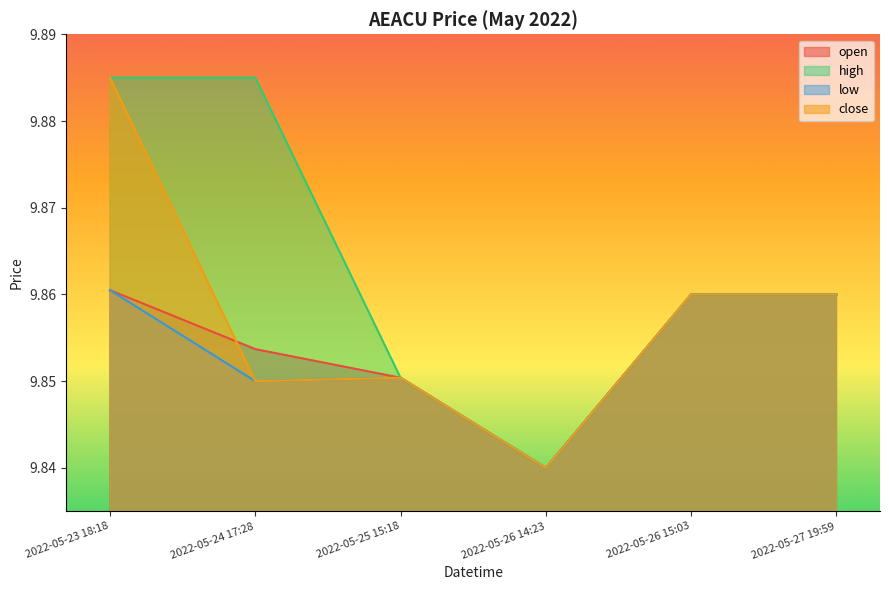

Count the close values in the range 9 to 10.

6